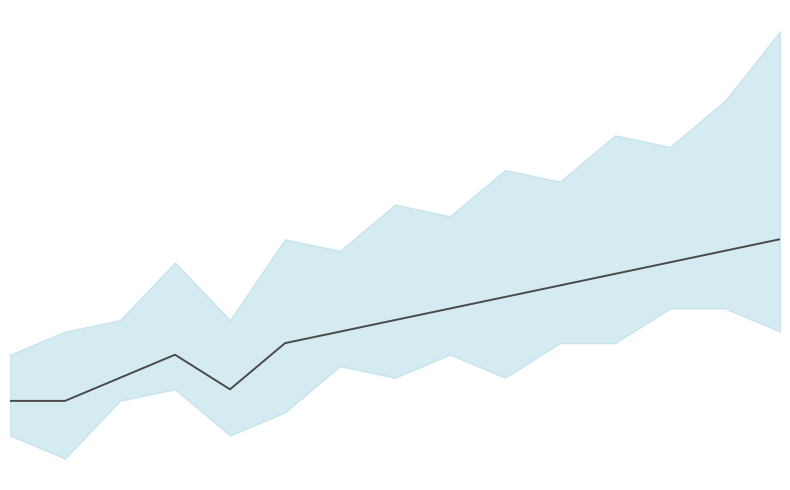

Where is the first local maximum?

3